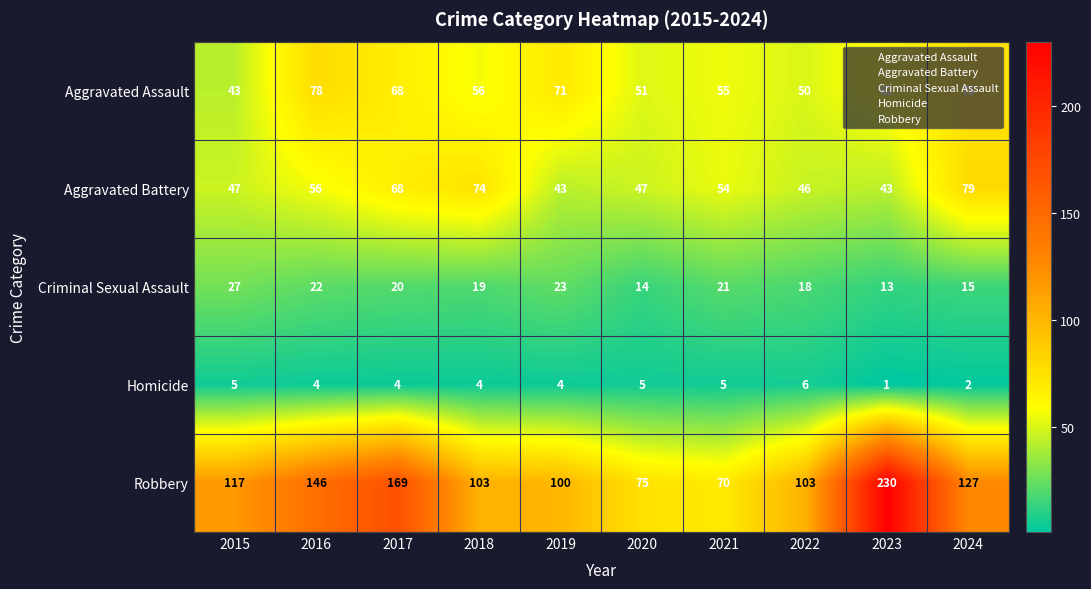

At which label is Aggravated Assault closest to 60?

2023